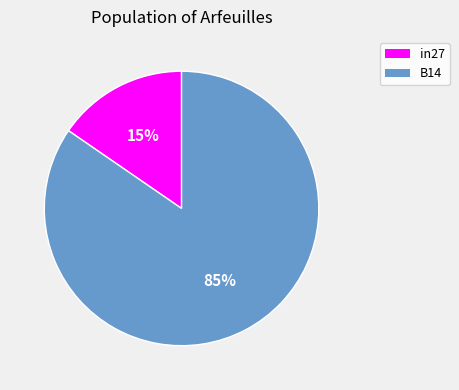

How many slices are in this pie chart?

2